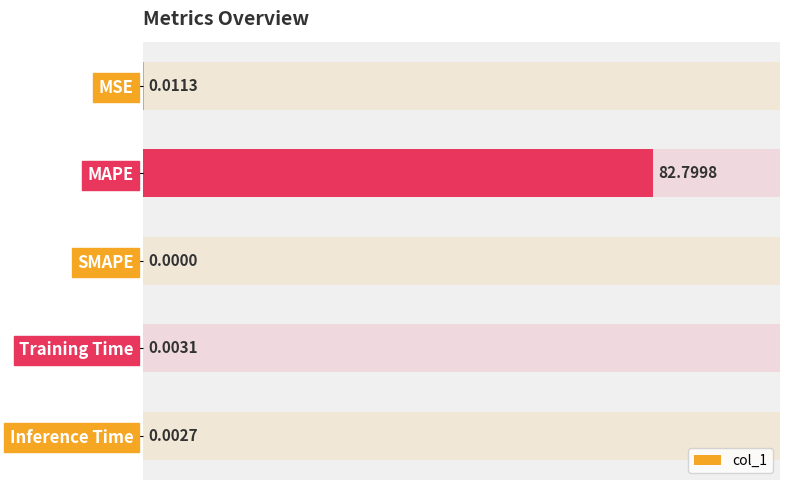

Are the bars grouped side by side (vs. stacked)?

No